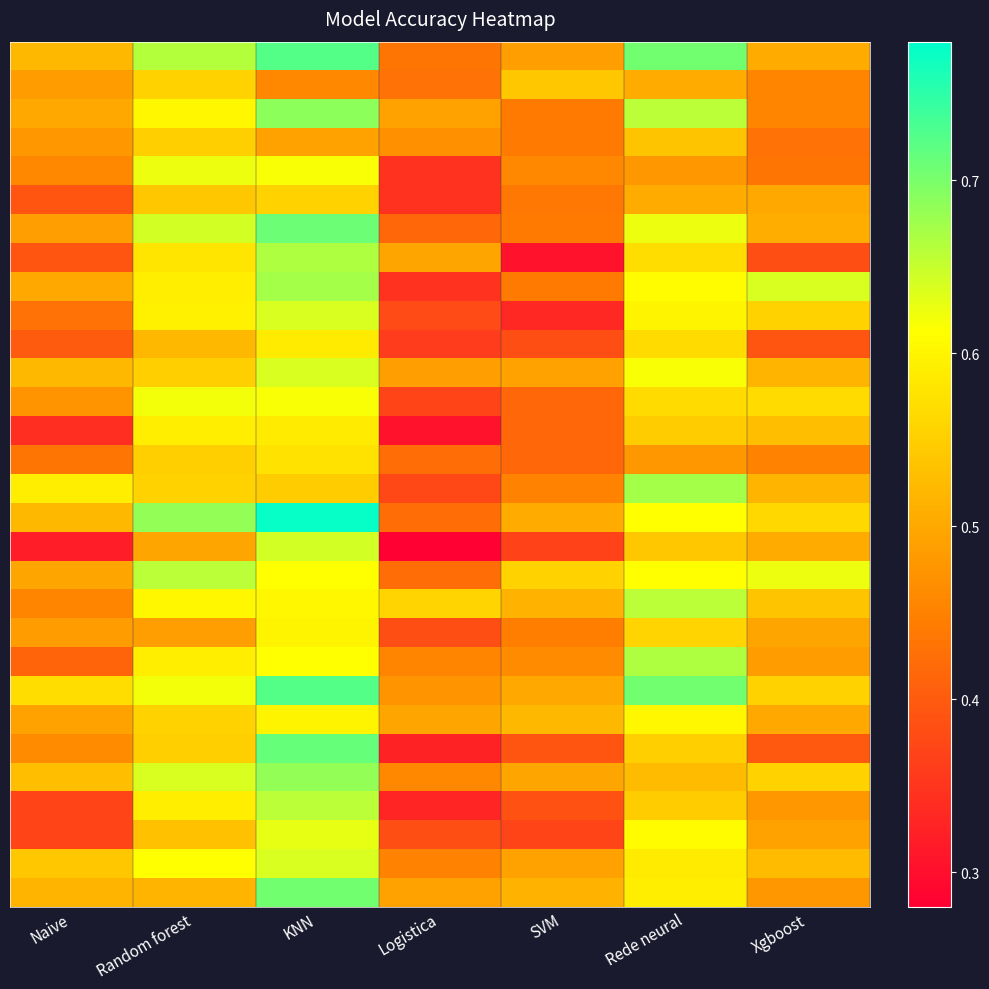

At which category is the sum across all series the highest?

KNN